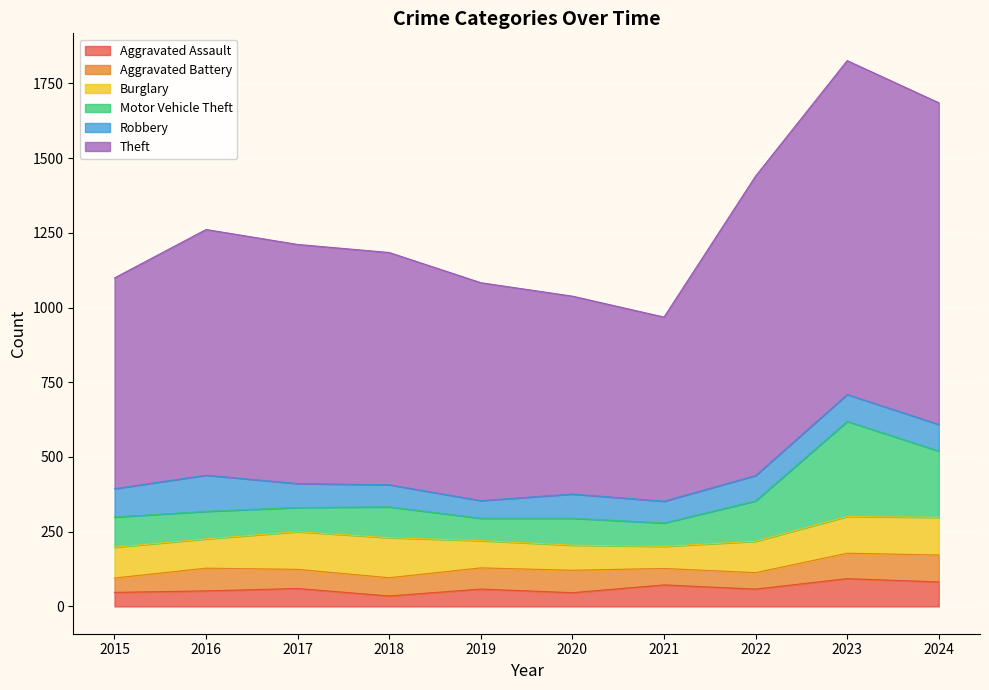

What is the total value across all series at 2021?

968